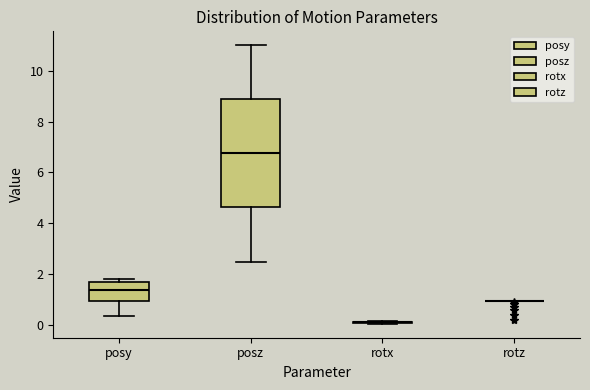

Reading left to right, read every box against the y-axis: the position of its median line, the range the box covers, and the ends of its whiskers. The values are not printed on the chart, so give them approximately, as read against the axis.

posy: median 1.4, box 1.0 to 1.6, whiskers 0.4 to 1.8
posz: median 6.8, box 4.6 to 9.0, whiskers 2.4 to 11.0
rotx: box collapsed to a line at 0.0, whiskers 0.0 to 0.2
rotz: box collapsed to a line at 1.0, whiskers 1.0 to 1.0